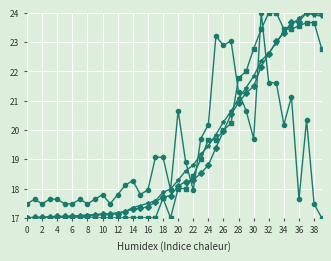

What is the minimum value shown in the chart?

17.0